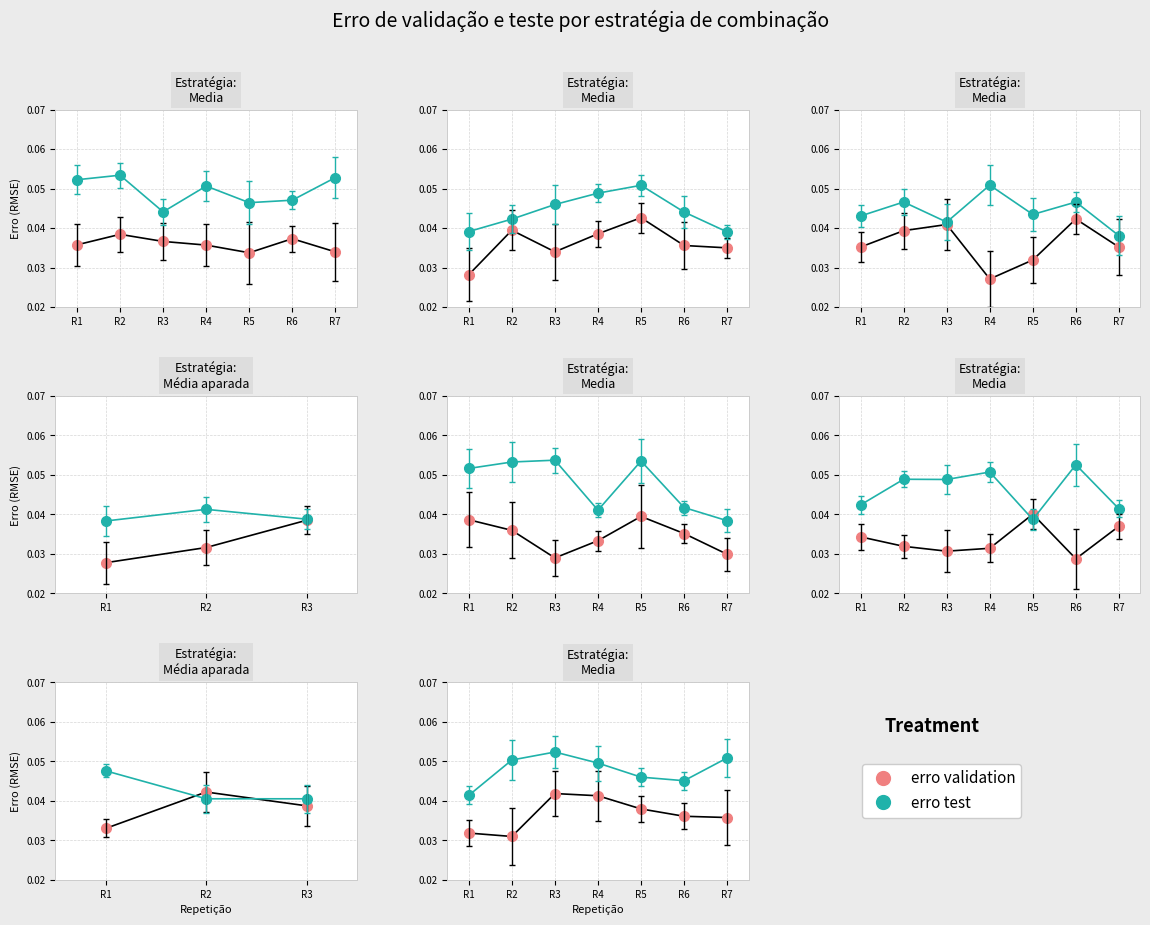

At R6, list the series in order from largest to smallest.

erro test, erro validation